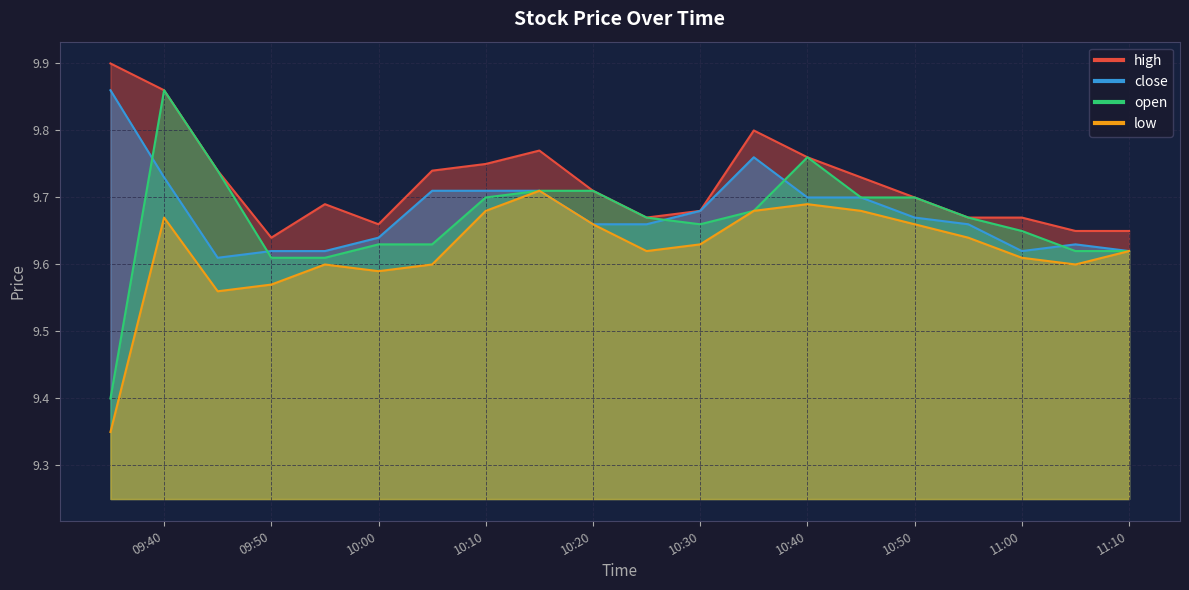

True or false: open has more than 0 points higher than both neighbors.

True